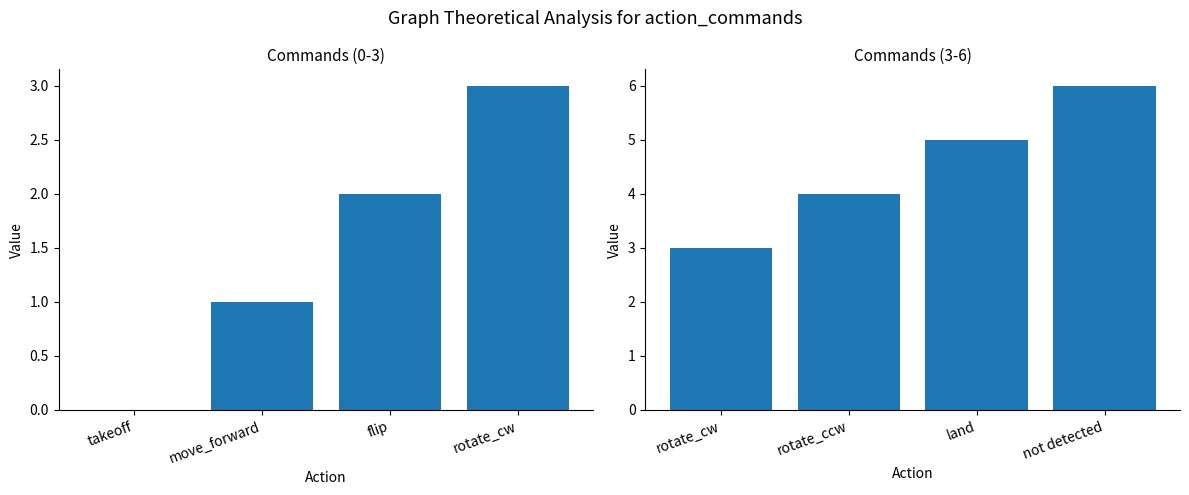

At which category does the chart reach its minimum across all series?

rotate_cw